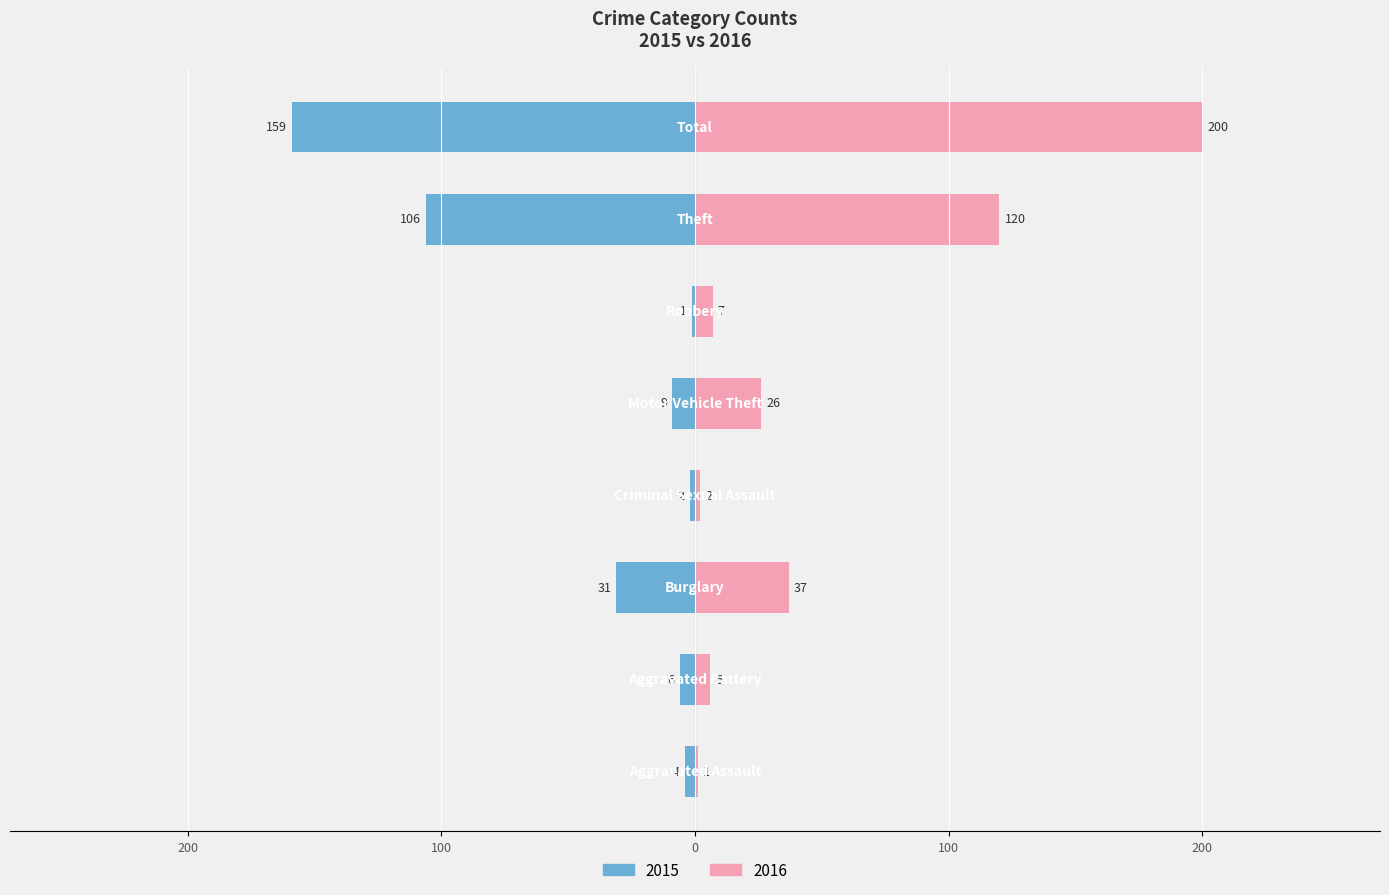

What is the sum of all 2016 values?

399